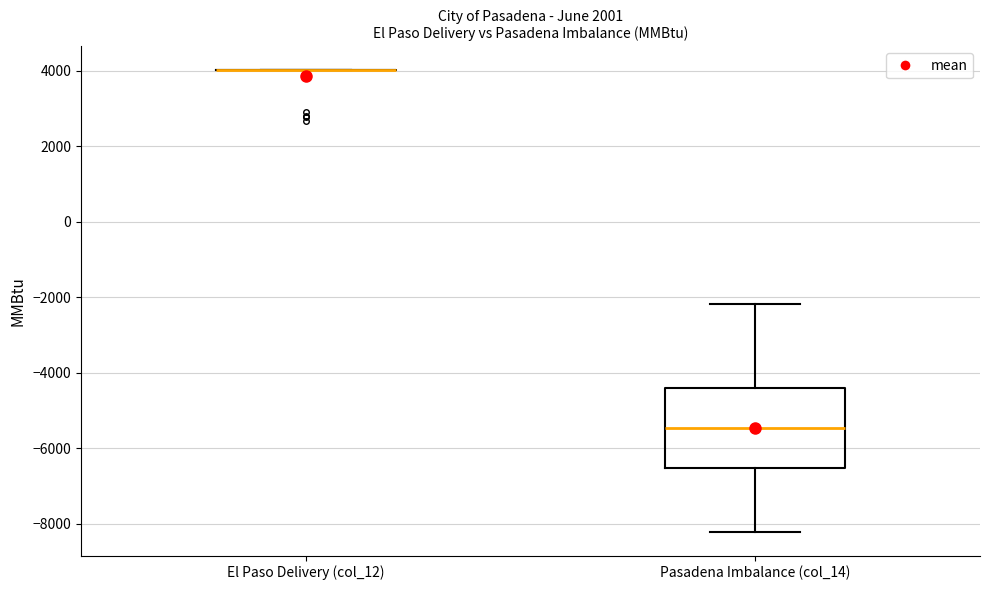

Reading left to right, read every box against the y-axis: the position of its median line, the range the box covers, and the ends of its whiskers. The values are not printed on the chart, so give them approximately, as read against the axis.

El Paso Delivery (col_12): box collapsed to a line at 4000, whiskers 4000 to 4000
Pasadena Imbalance (col_14): median -5400, box -6600 to -4400, whiskers -8200 to -2200